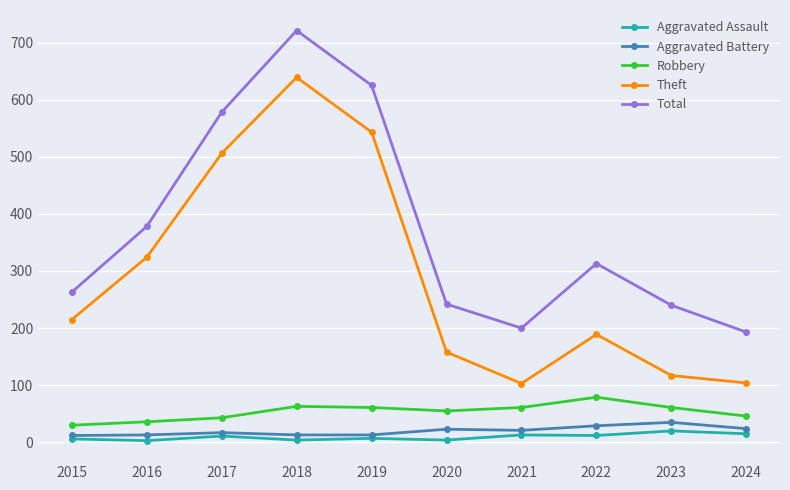

Is it true that Theft equals 117 at 2023?

True